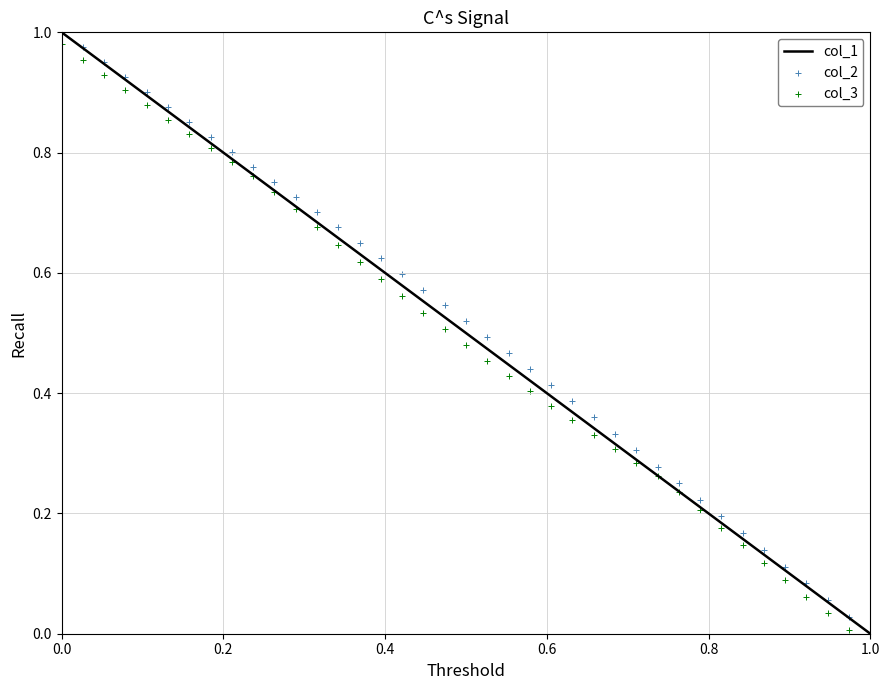

Which series reaches the minimum Y coordinate?

col_3